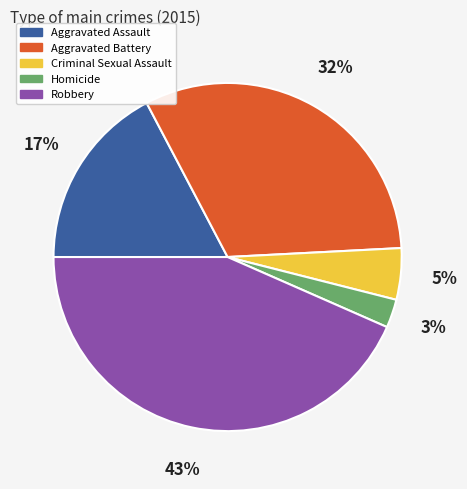

What is the ratio of the value at Criminal Sexual Assault to the value at Aggravated Assault?

0.3